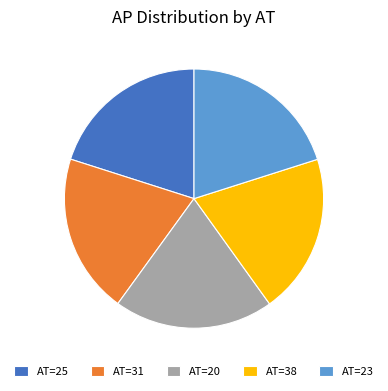

Is it true that AT=20 is 20% of the pie?

True